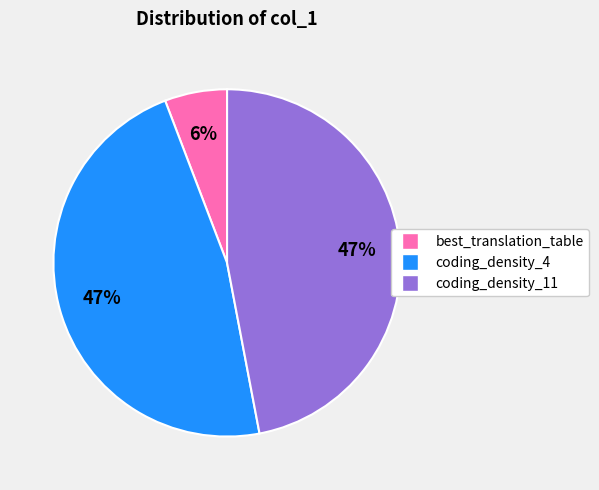

The coding_density_11 slice represents 38% of the pie. True or false?

False